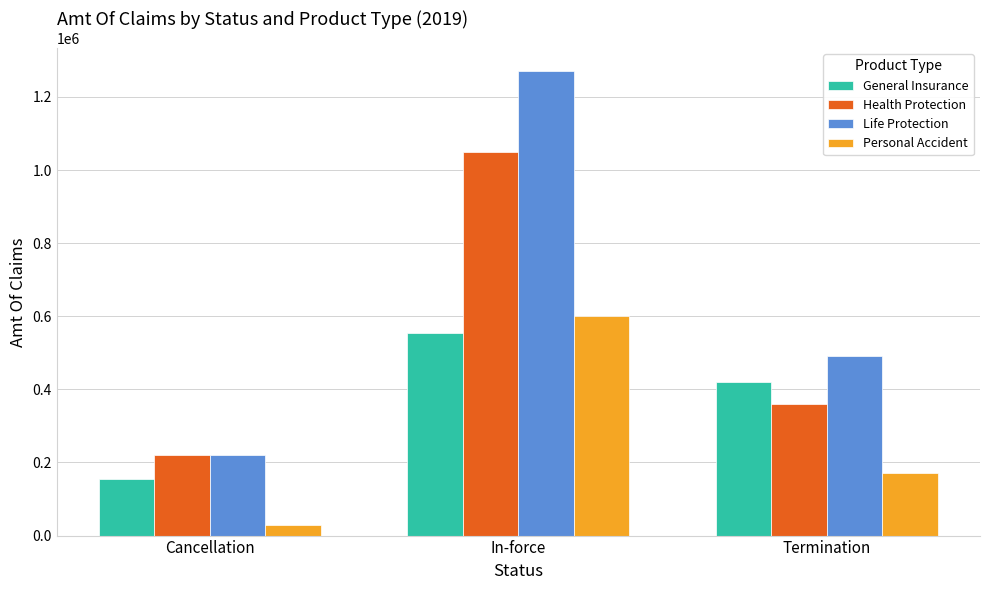

Count the Personal Accident values in the range 30000 to 600000.

3